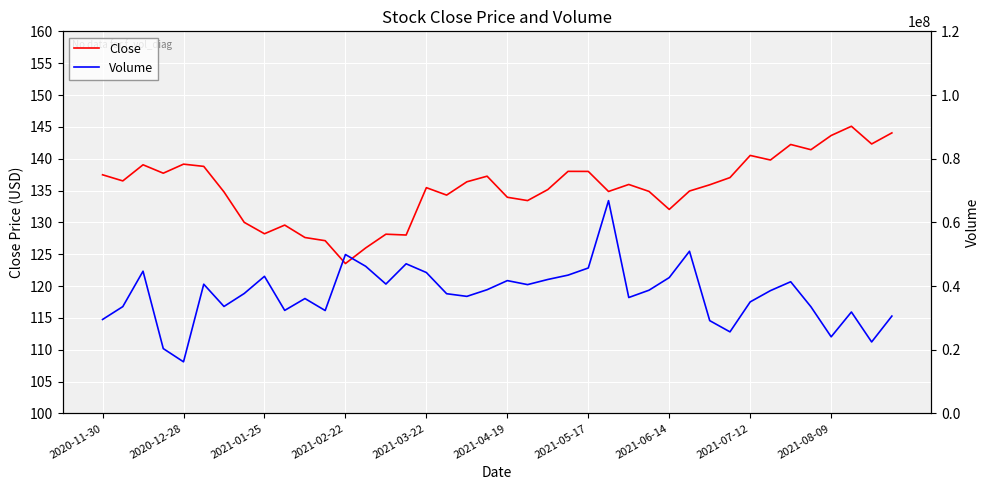

List the series in order of their peak value, lowest first.

Close, Volume